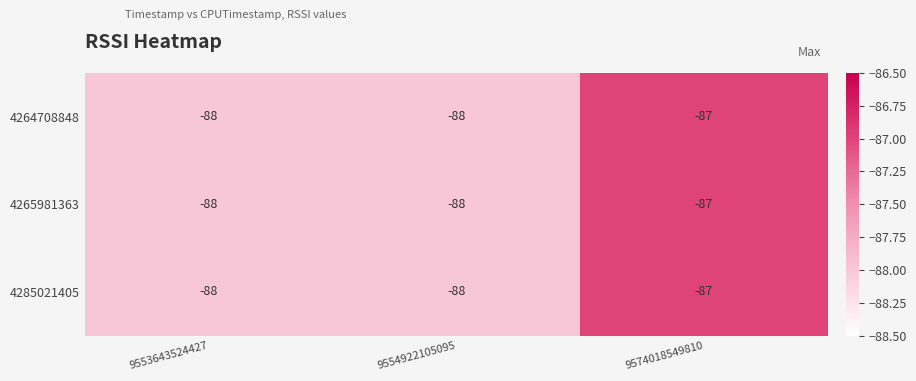

Count the number of categories in the chart.

3